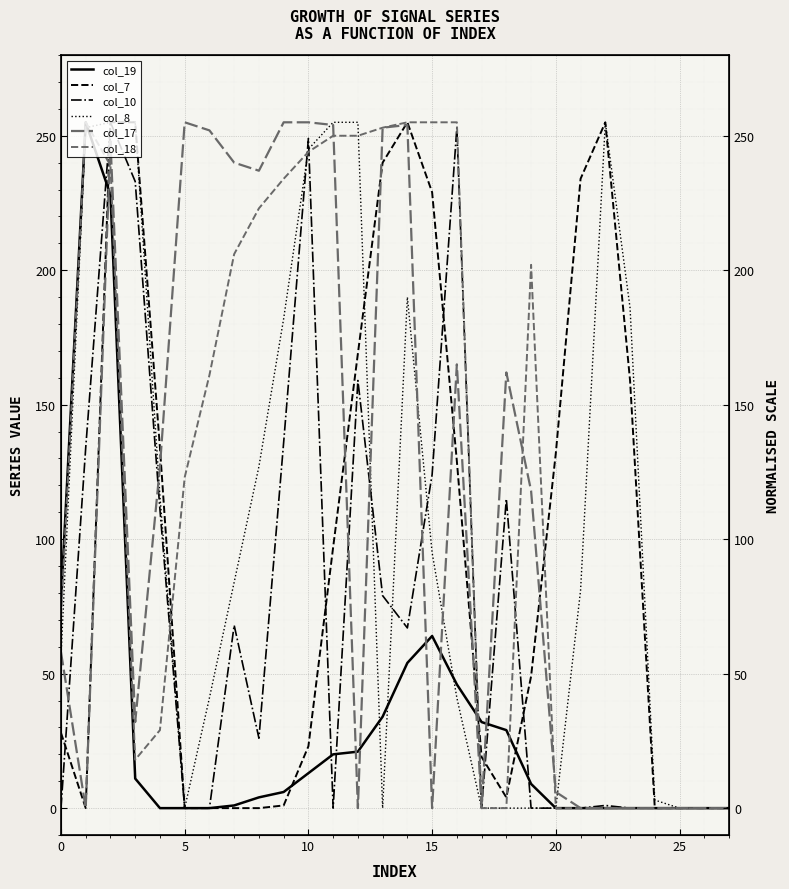

What are all the series names shown in the legend?

col_19, col_7, col_10, col_8, col_17, col_18